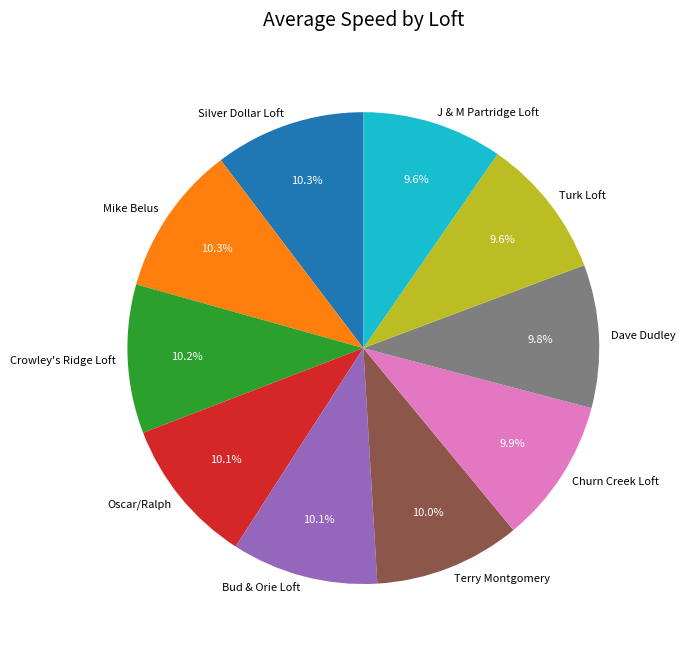

Is Mike Belus the majority of the pie?

No